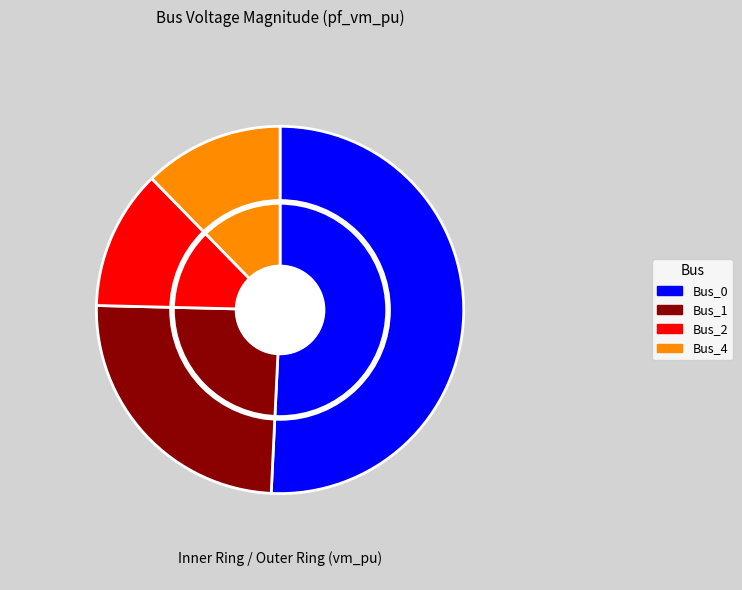

Which slice represents more than half of the pie?

Bus_0